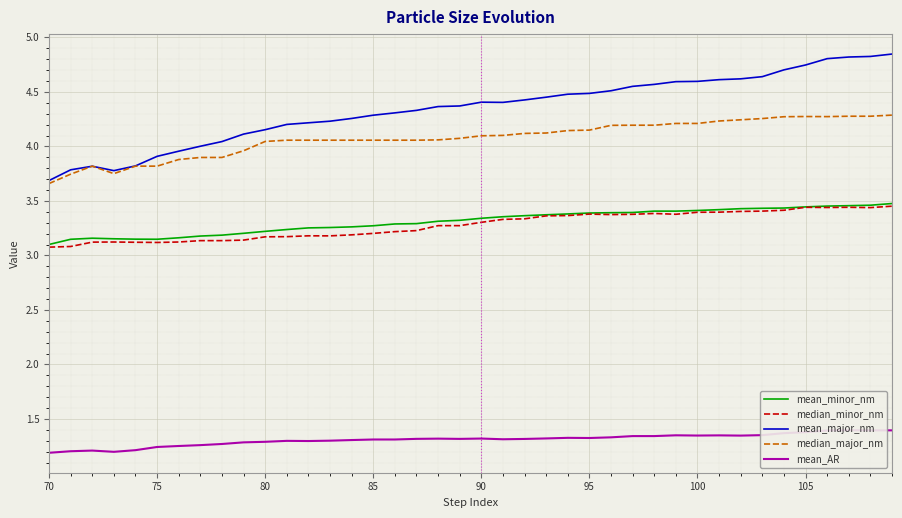

Is the value of median_major_nm at 105 greater than the value of median_minor_nm at 100?

Yes